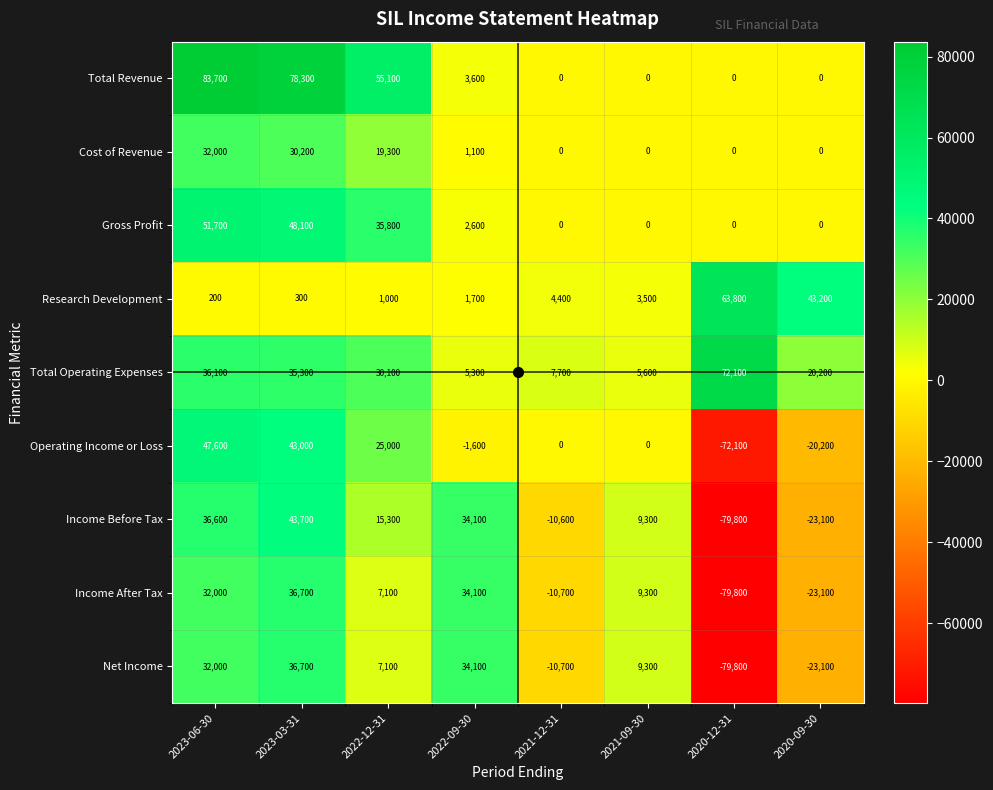

The Income Before Tax series shows 12961 at 2021-09-30. True or false?

False